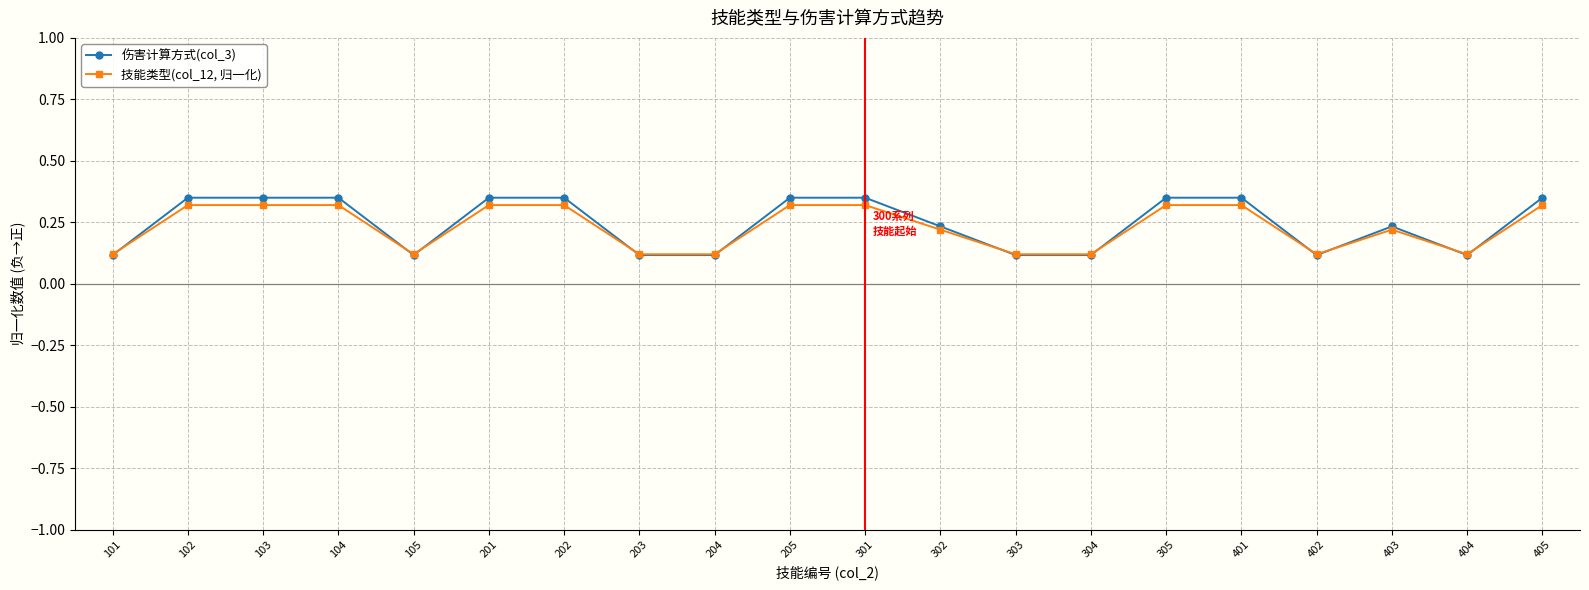

At how many categories does at least one series exceed 0?

20